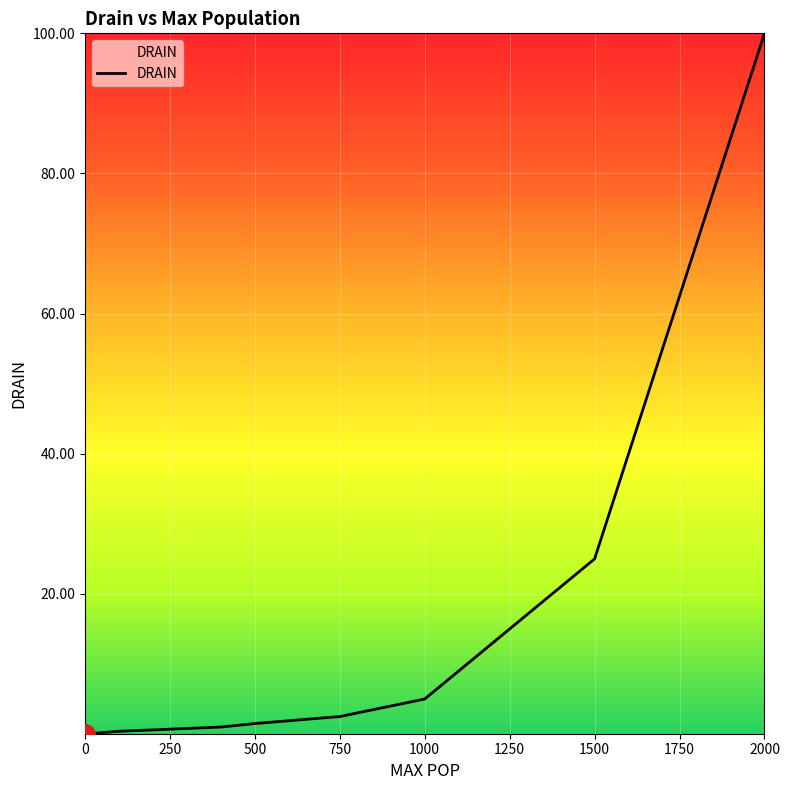

Does the chart display data point markers on the line(s)?

No